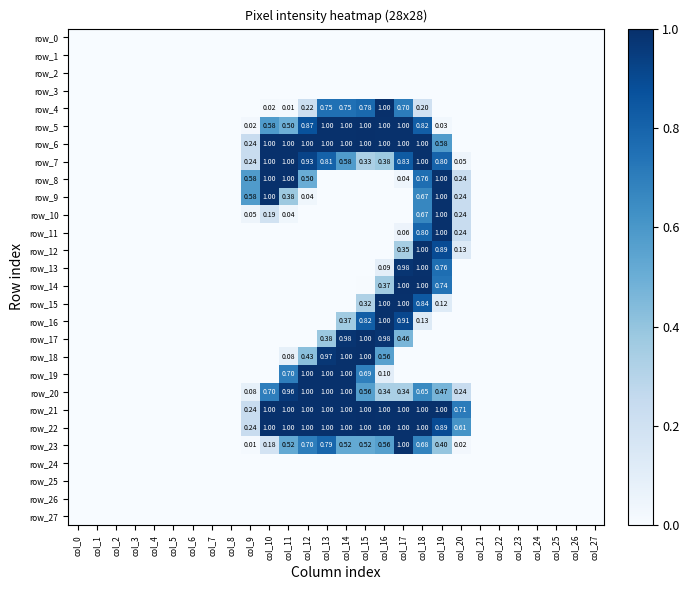

What is the greatest value displayed?

1.0